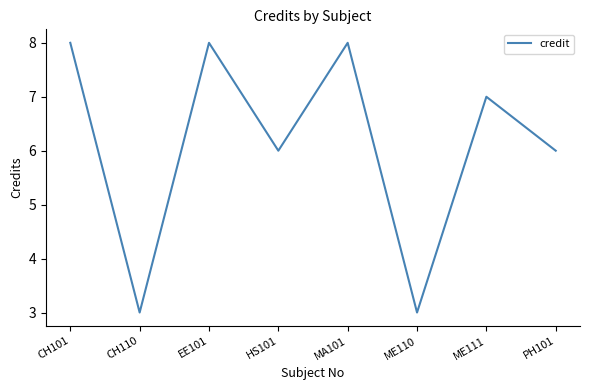

How many categories are shown in the chart?

8